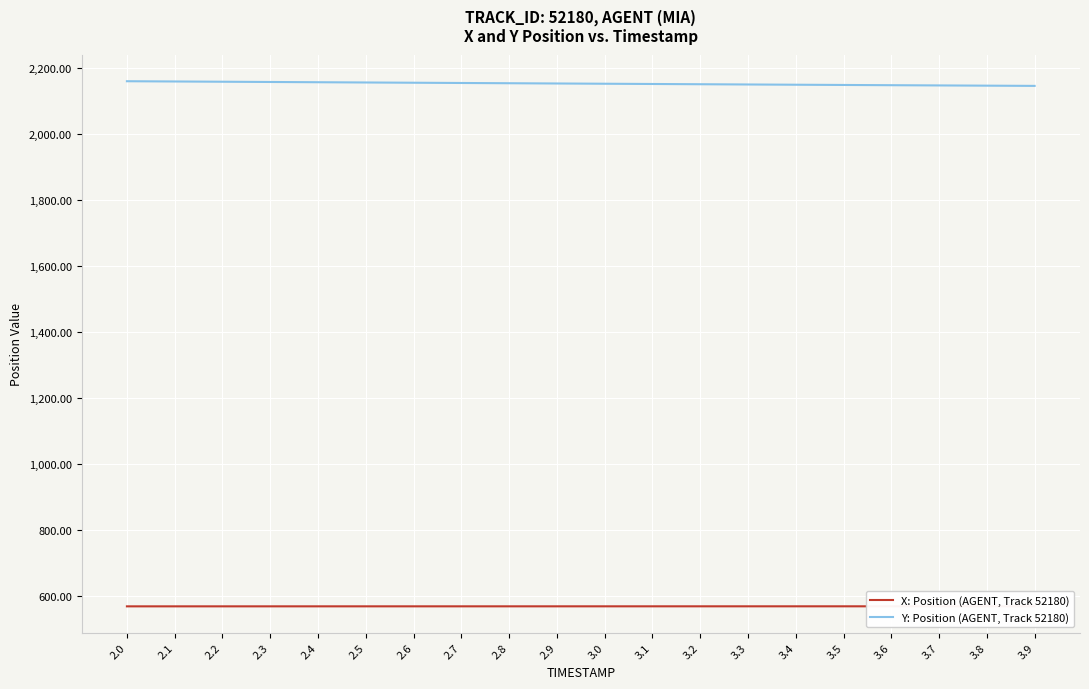

What is the label of the 2nd point from the left?

2.1